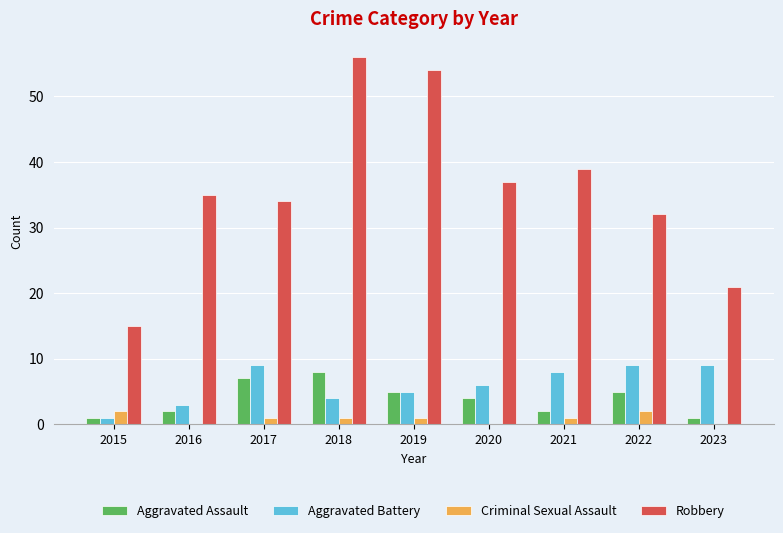

What is the highest value of the Aggravated Battery series?

9